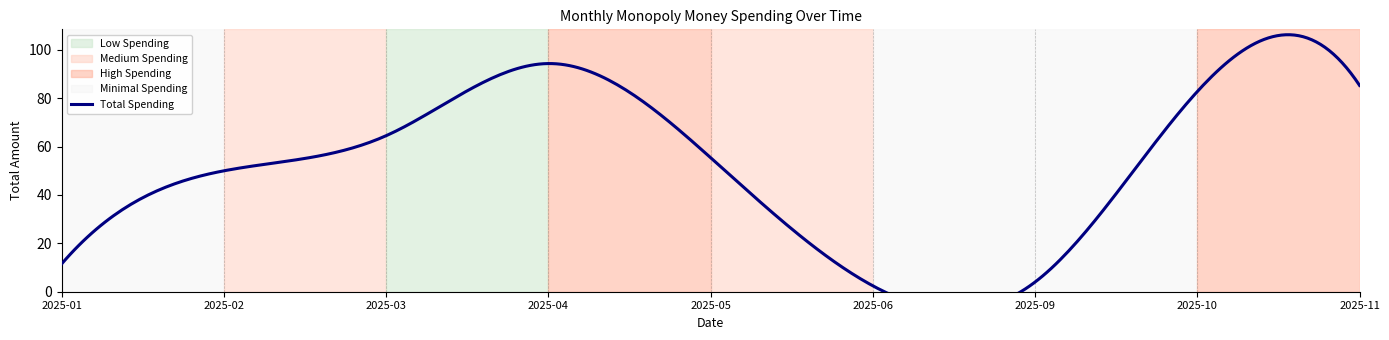

What is the minimum value shown in the chart?

2.5